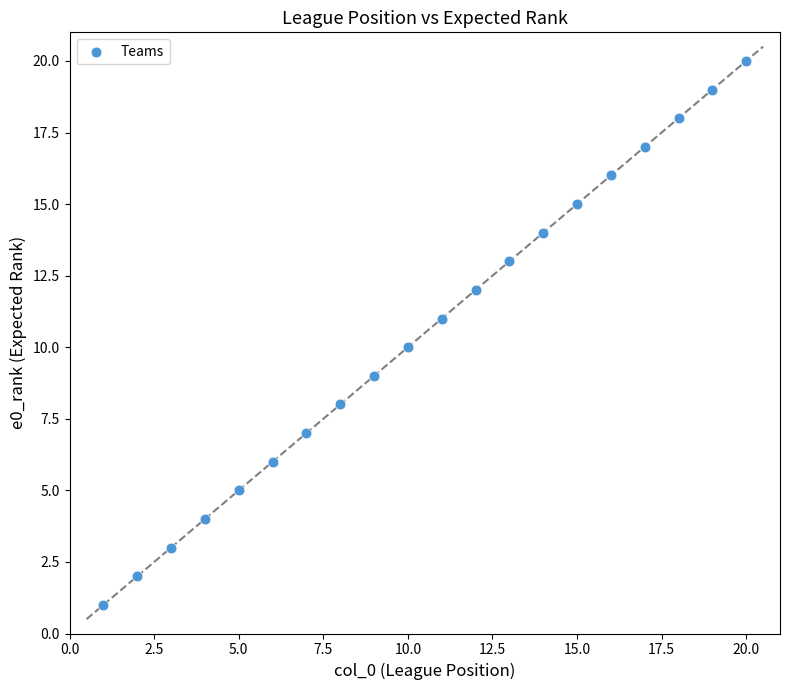

What is the range of Y values (max minus min)?

19